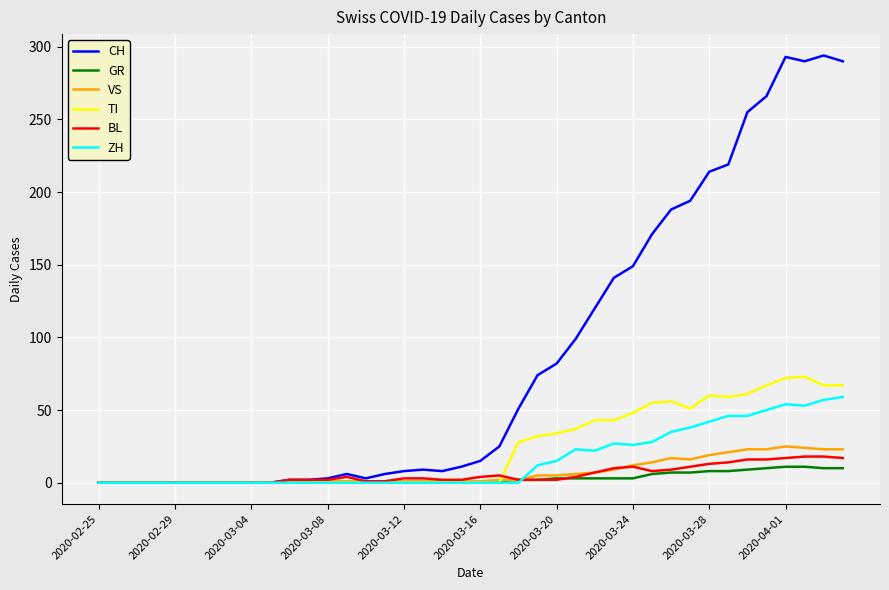

What is the highest value of the CH series?

294